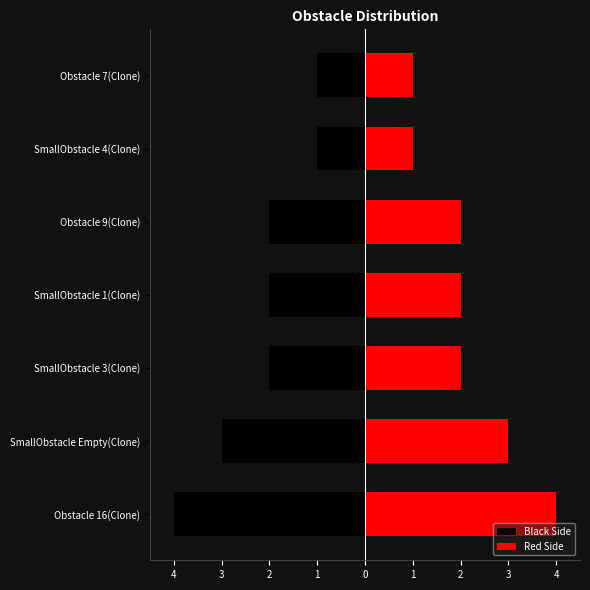

List the series in order of their overall mean, lowest first.

Black Side, Red Side